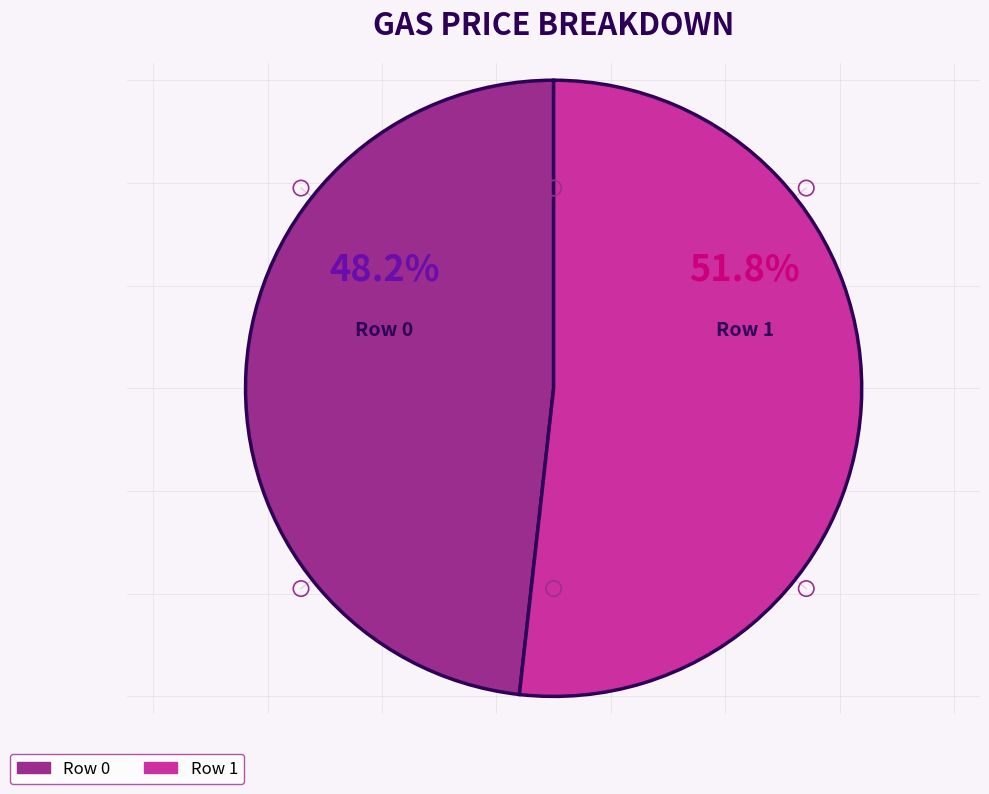

Count the number of slices in the pie.

2